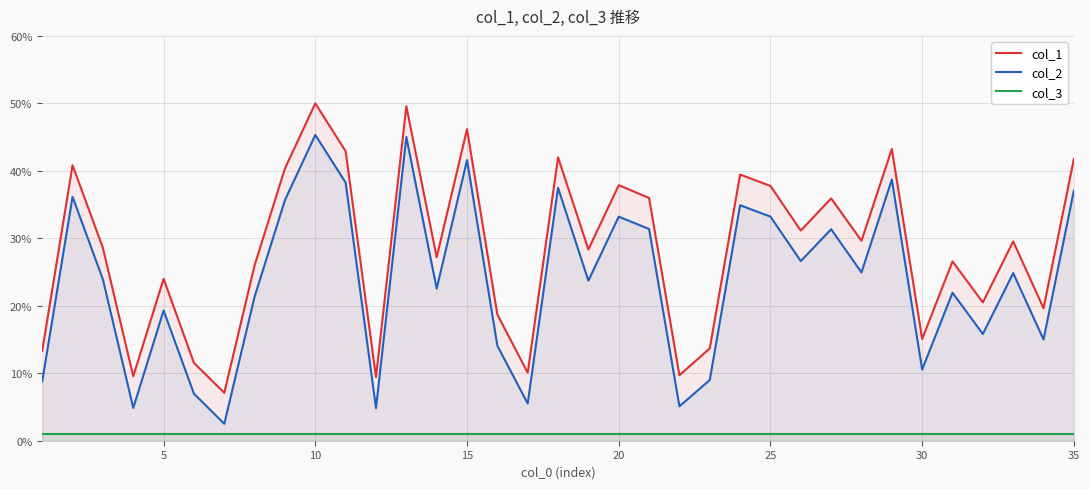

Which series has the largest total across all categories?

col_1